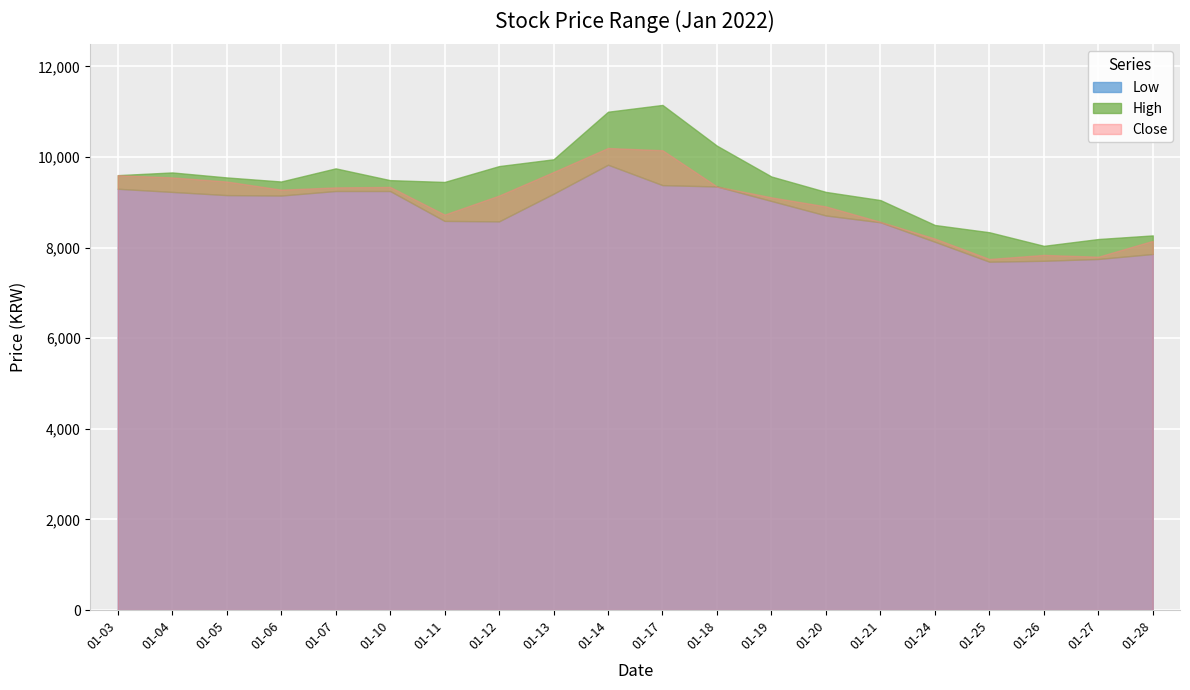

Rank the series at 2022-01-04 from lowest to highest value.

Low, Close, High